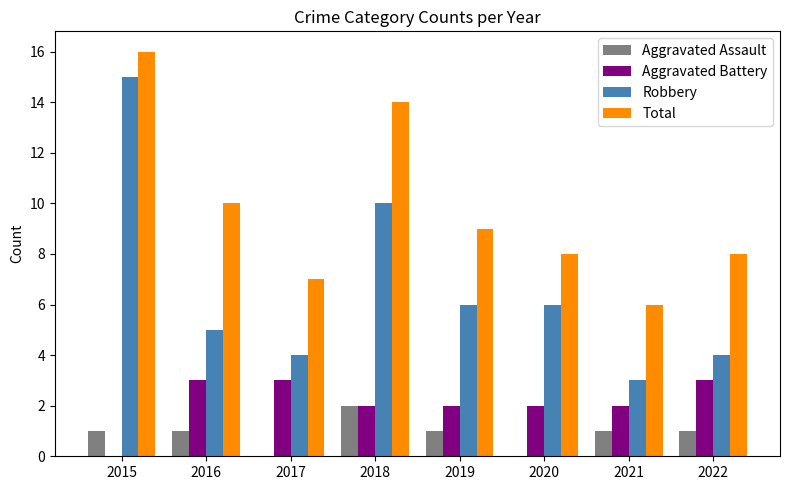

Reading right to left, extract all data points from this chart.

Aggravated Assault: 2022=1	2021=1	2020=0	2019=1	2018=2	2017=0	2016=1	2015=1
Aggravated Battery: 2022=3	2021=2	2020=2	2019=2	2018=2	2017=3	2016=3	2015=0
Robbery: 2022=4	2021=3	2020=6	2019=6	2018=10	2017=4	2016=5	2015=15
Total: 2022=8	2021=6	2020=8	2019=9	2018=14	2017=7	2016=10	2015=16